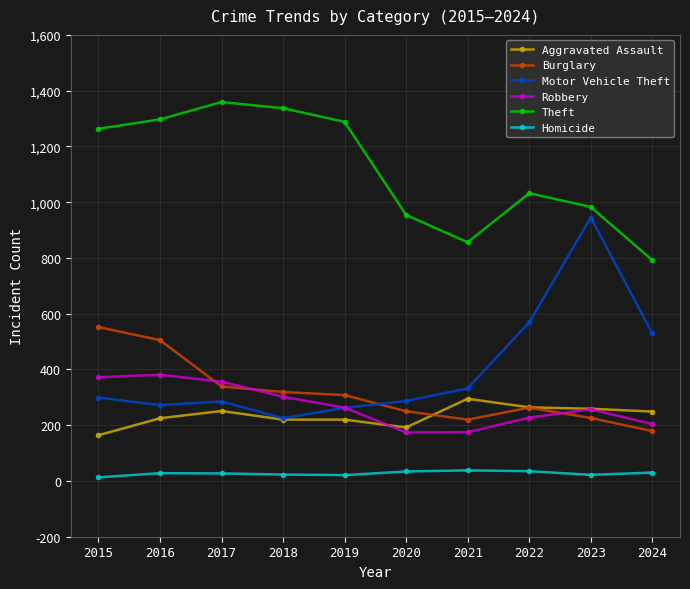

Which series has the largest range (max minus min)?

Motor Vehicle Theft